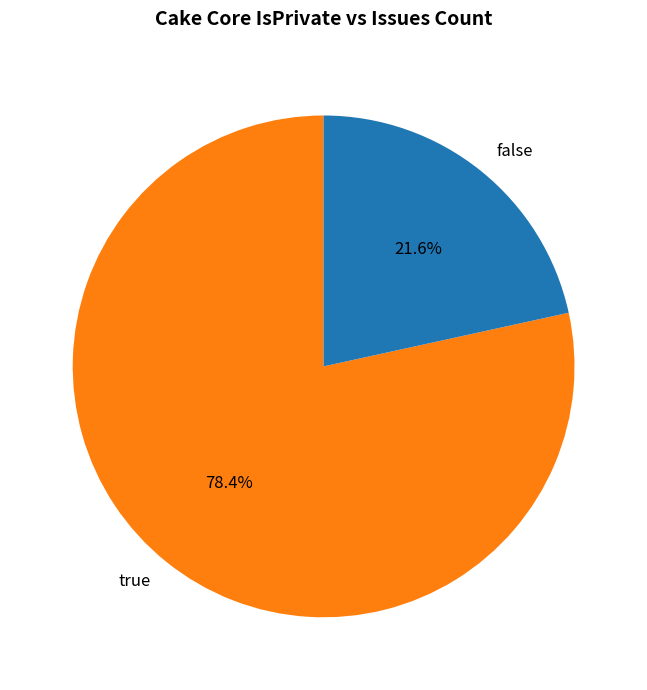

How many slices are in this pie chart?

2